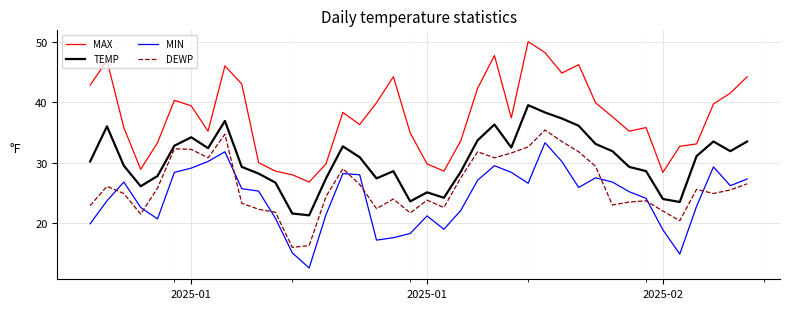

After their last crossing, which series has the higher values: MIN or DEWP?

MIN